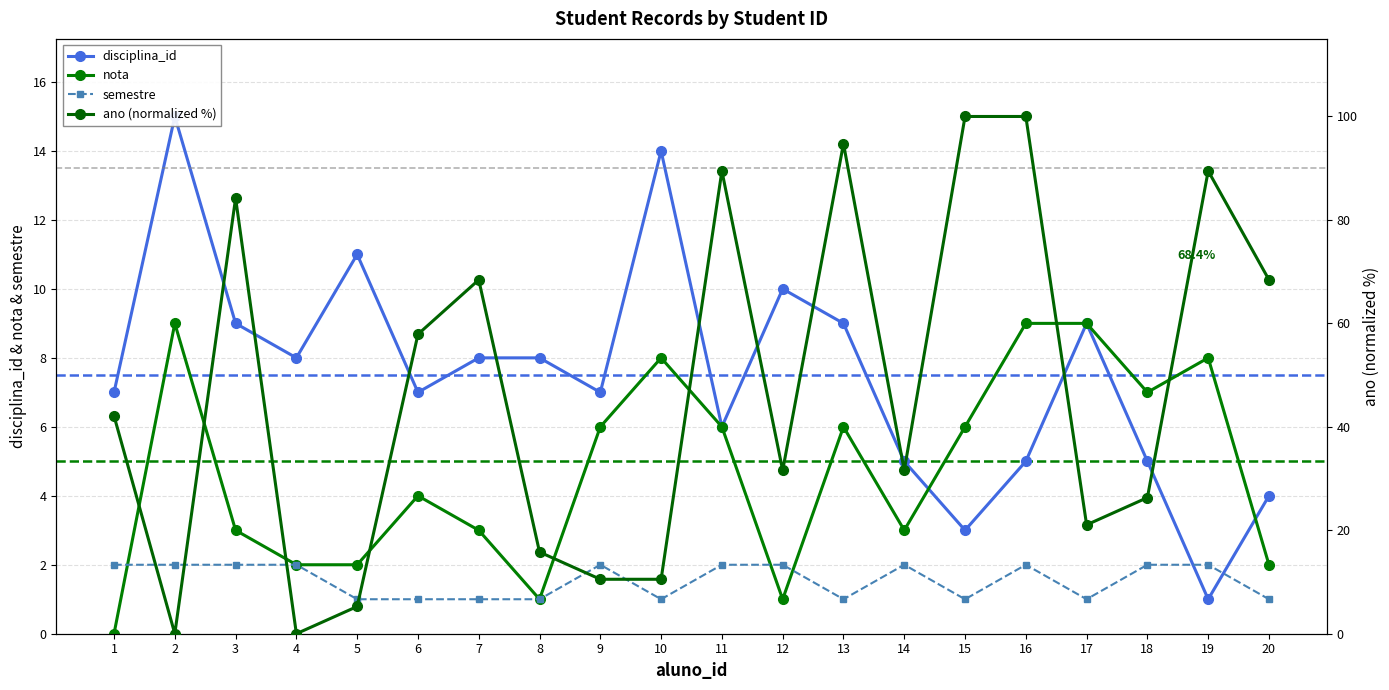

At which label does ano first exceed 42?

1